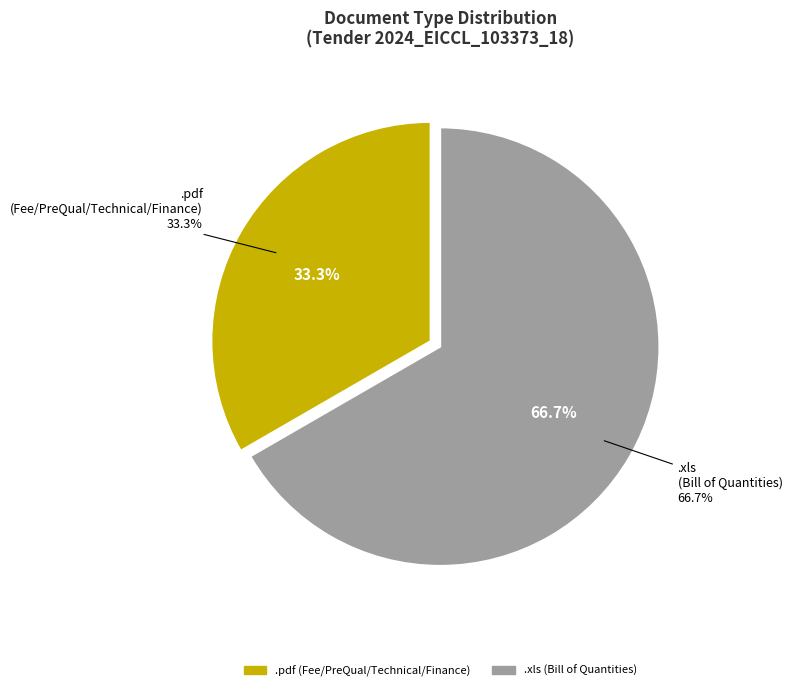

How many segments does this pie chart have?

2